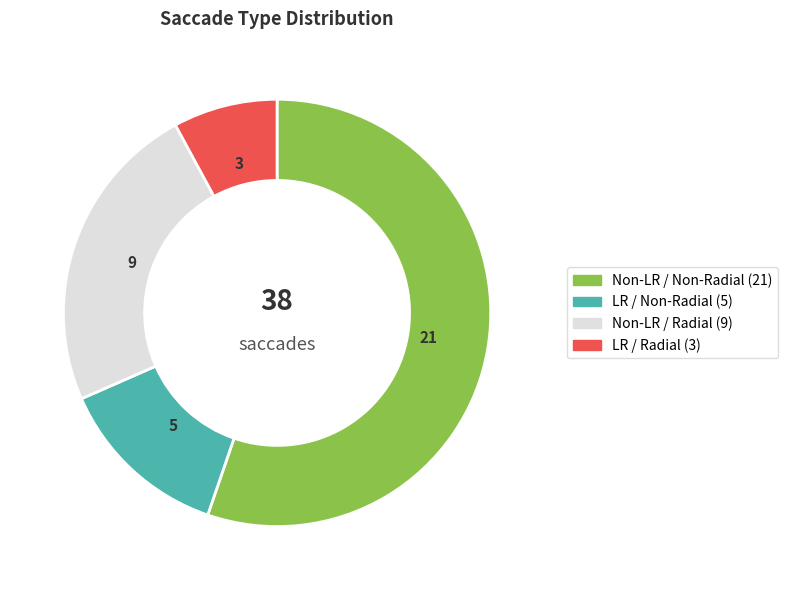

Is there a majority slice in this chart?

Yes